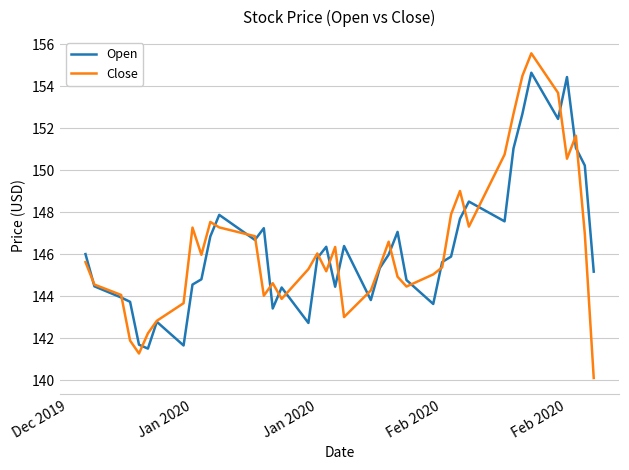

In Open, how many points are lower than both neighbors (excluding endpoints)?

10